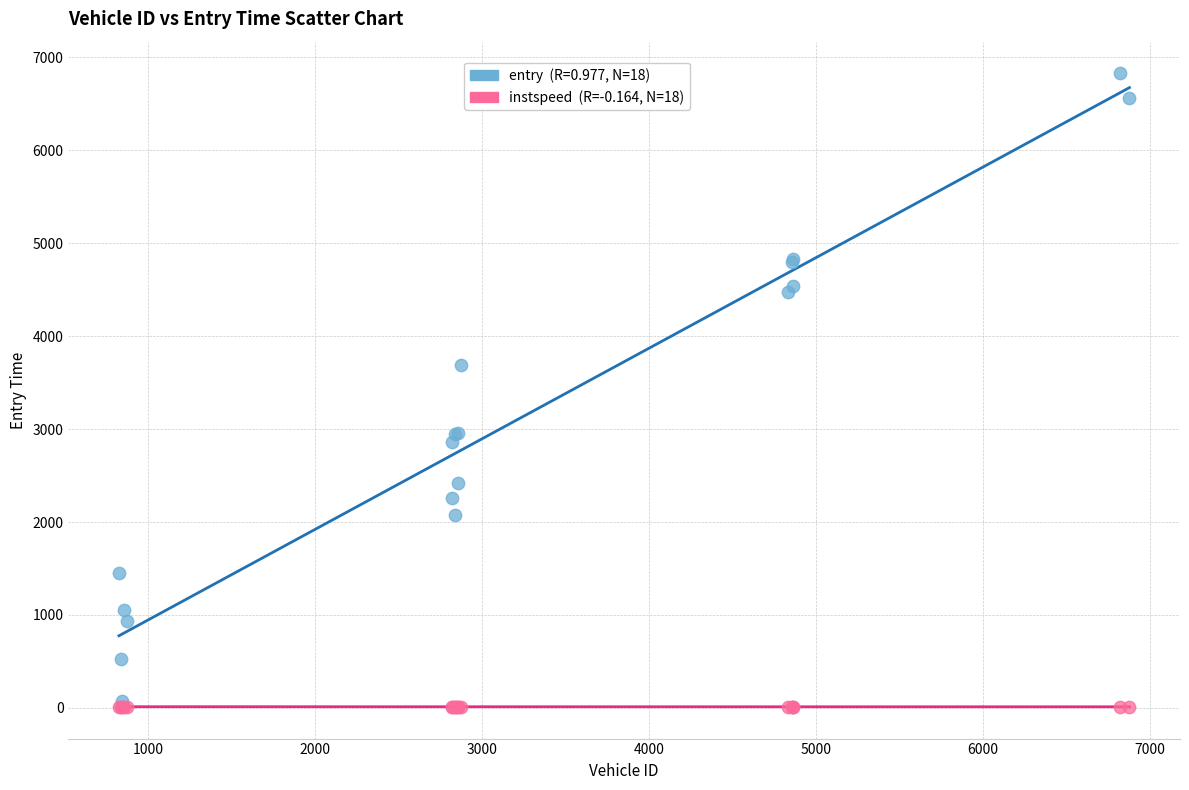

Across all series, what Y value is closest to 3419?

3685.6